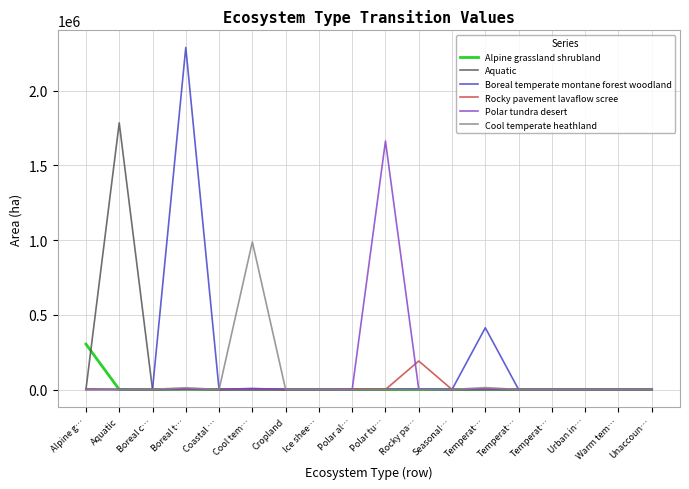

True or false: Polar tundra desert has a value of 0.0 at Alpine g….

True